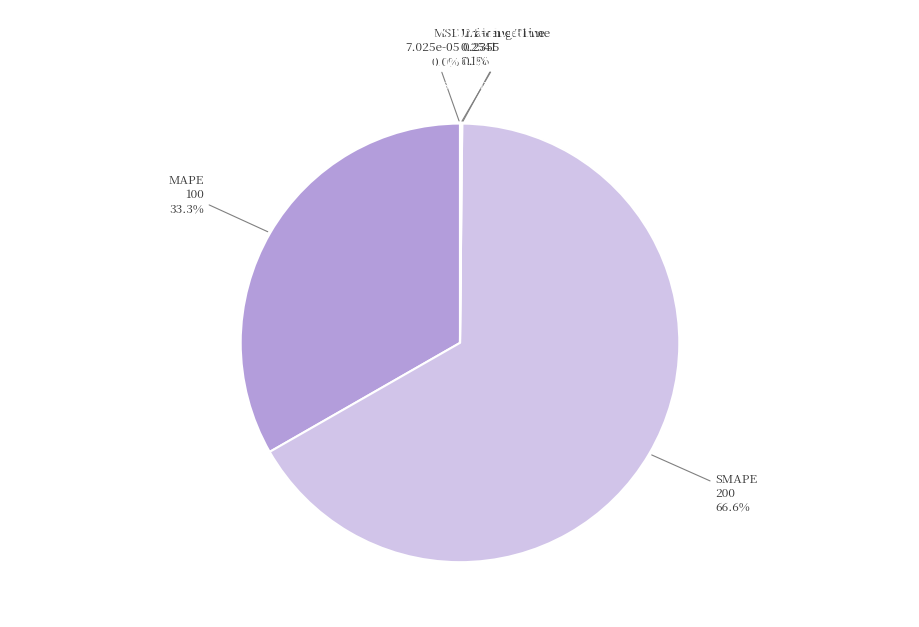

Do SMAPE and MAPE together represent more than half of the pie?

Yes